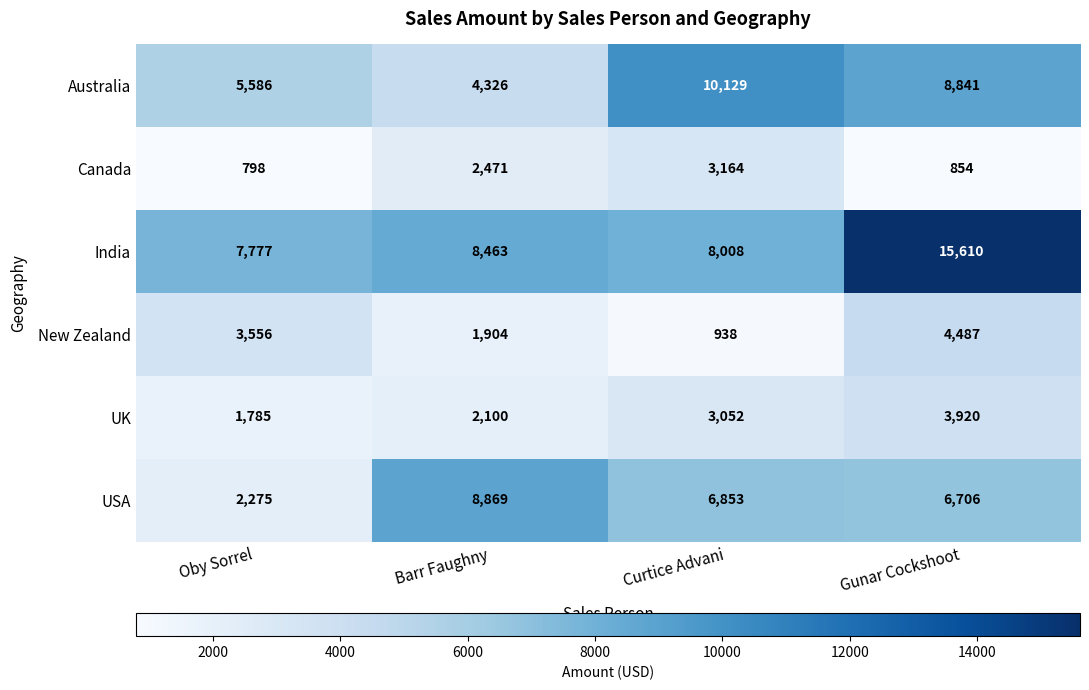

Count the number of categories in the chart.

4